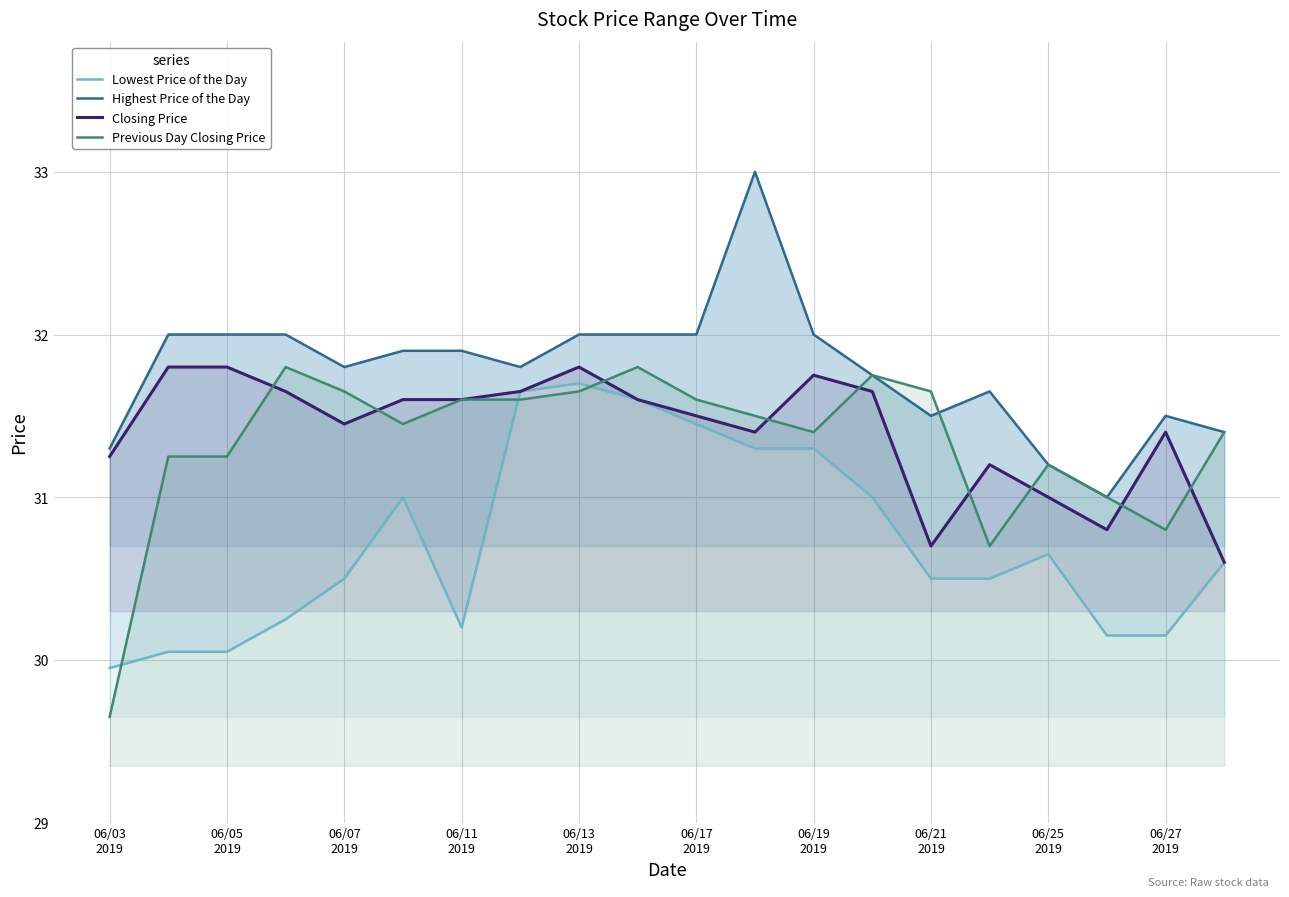

Is the value of Closing Price at 06/27
2019 greater than the value of Highest Price of the Day at 06/05
2019?

No